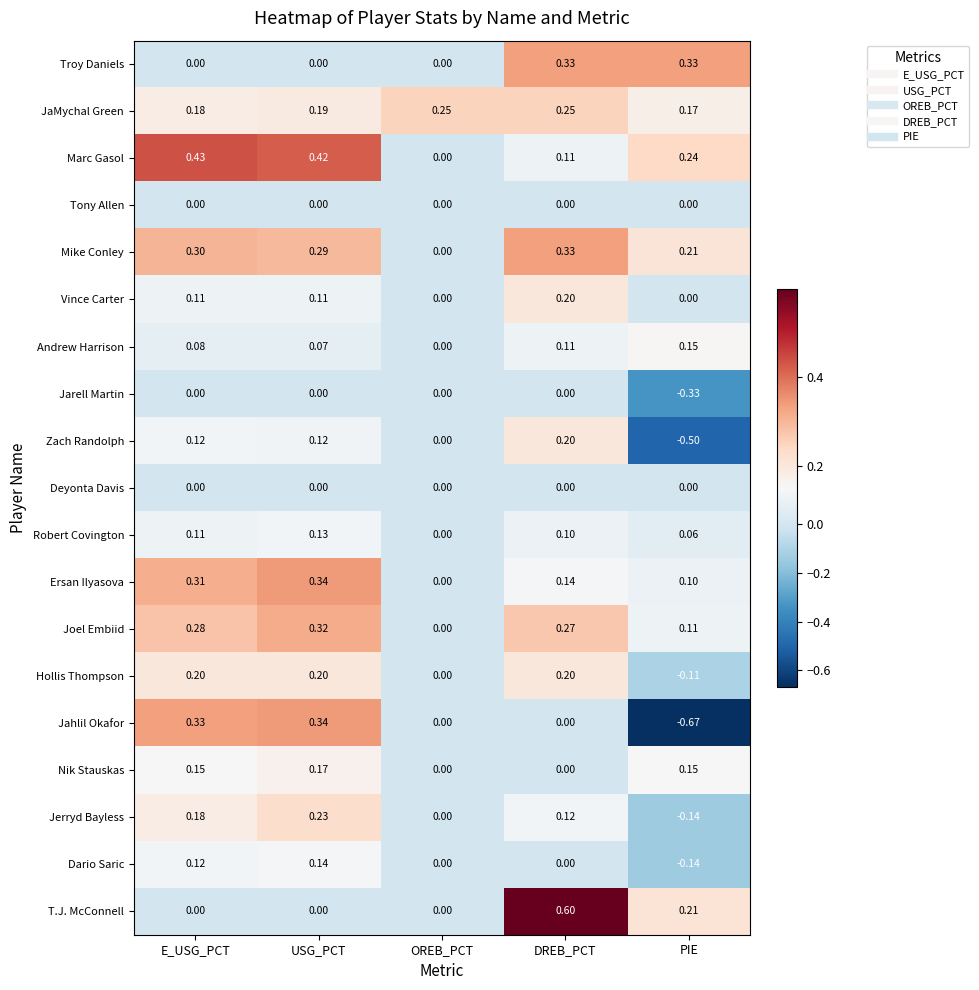

Which series has the largest range (max minus min)?

Jahlil Okafor